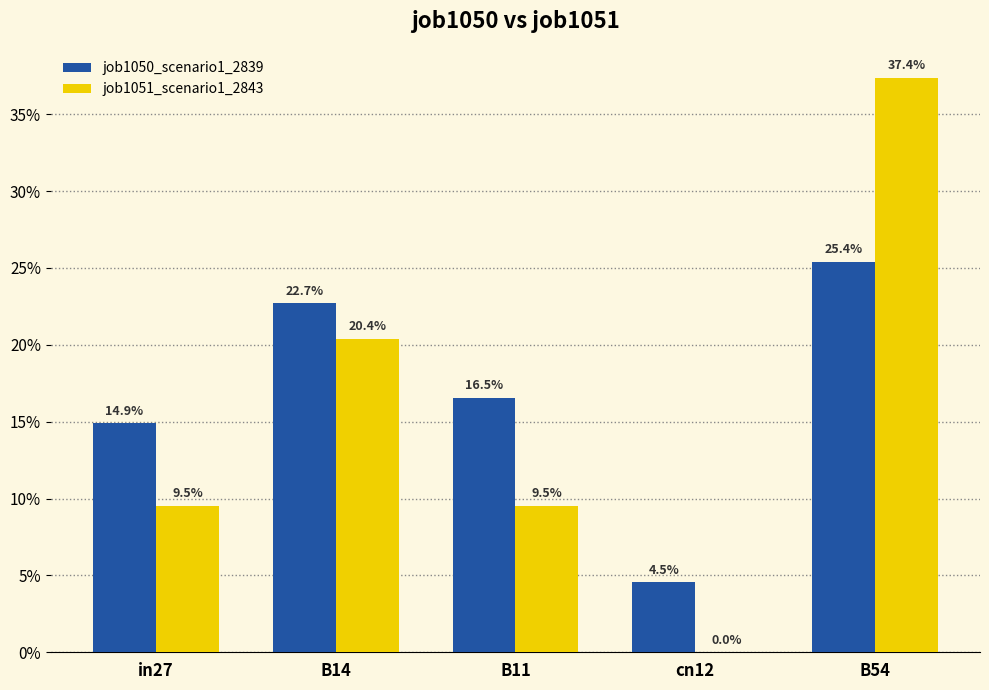

What are all the series names shown in the legend?

job1050_scenario1_2839, job1051_scenario1_2843